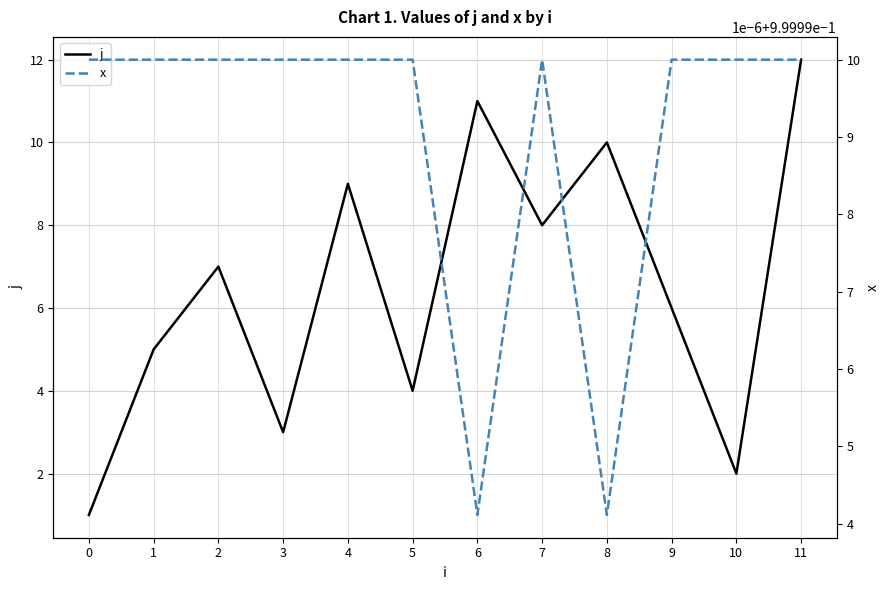

Which series has the largest total across all categories?

j